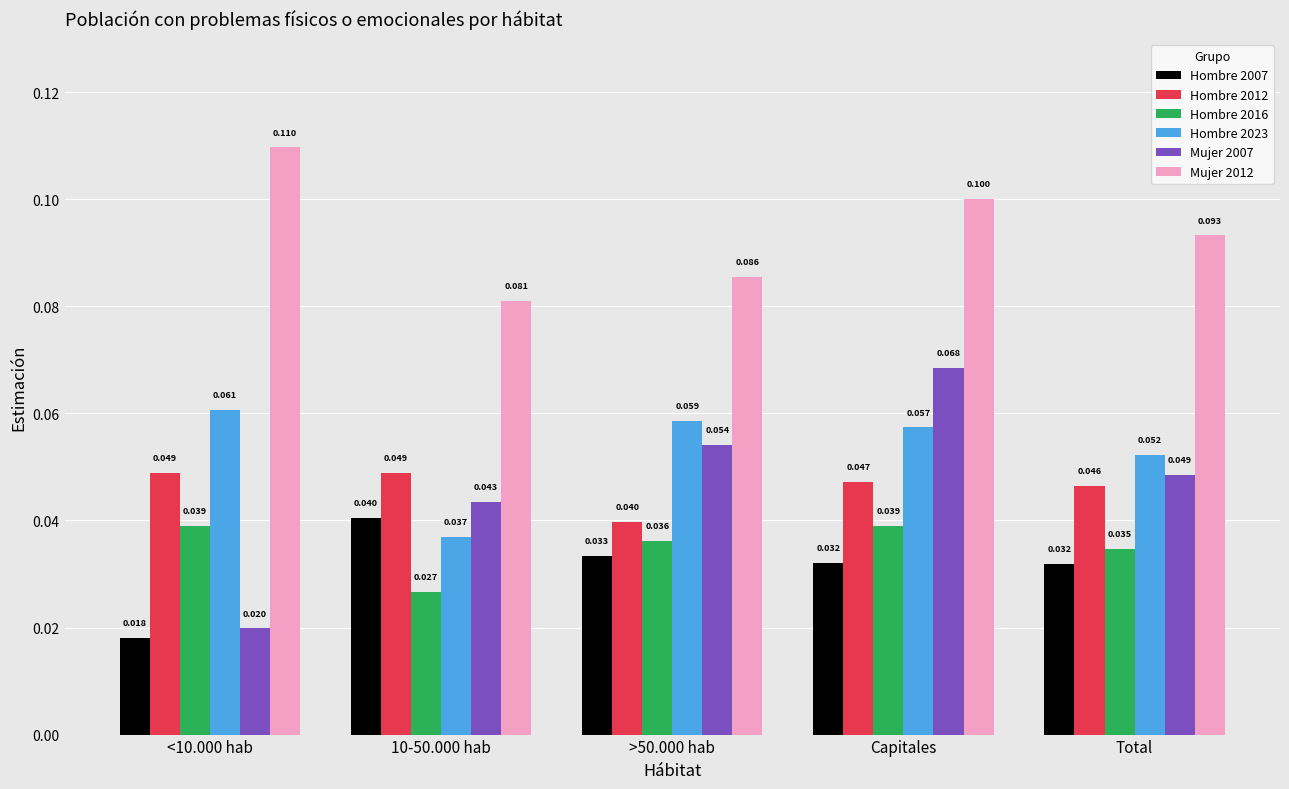

How many groups of bars are there?

5